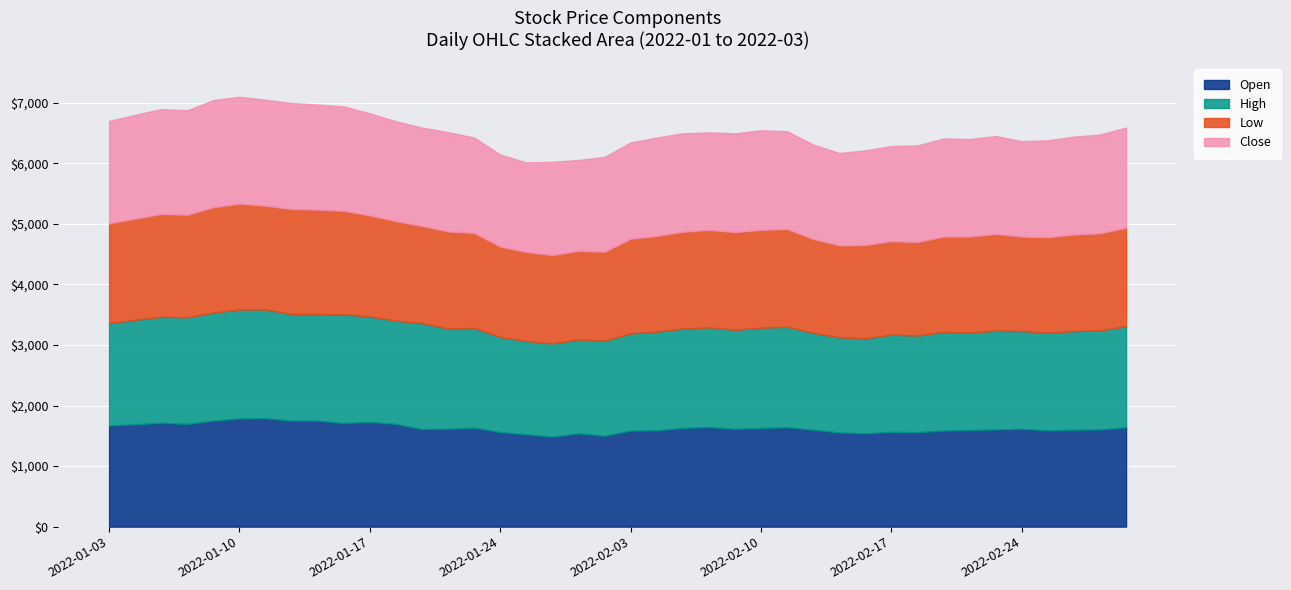

Where does the High series first go above 1640?

2022-01-03